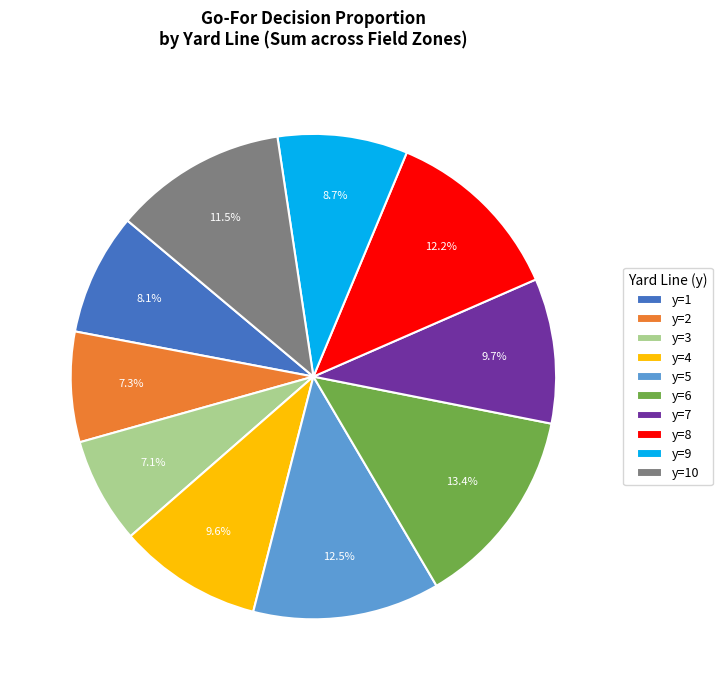

Is y=1 the majority of the pie?

No